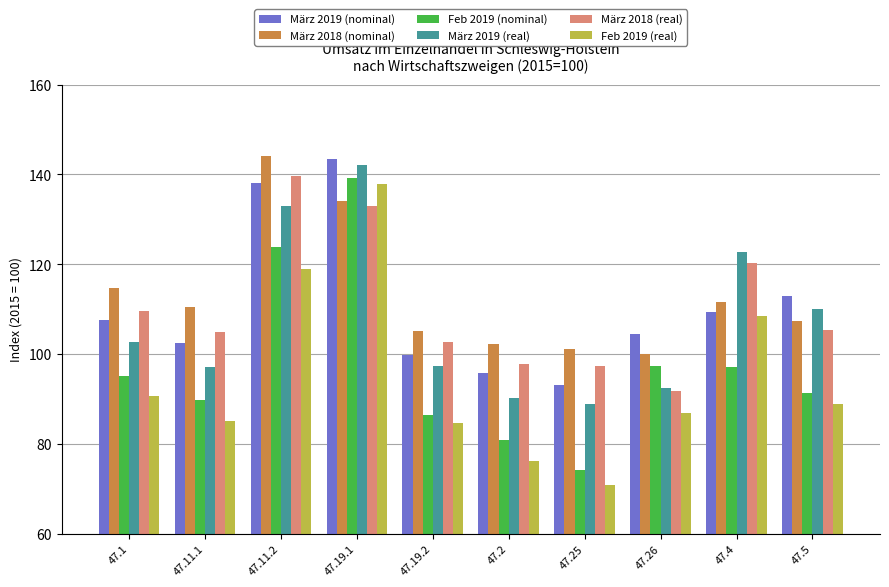

How many values in the Feb 2019 (real) series exceed 88?

5